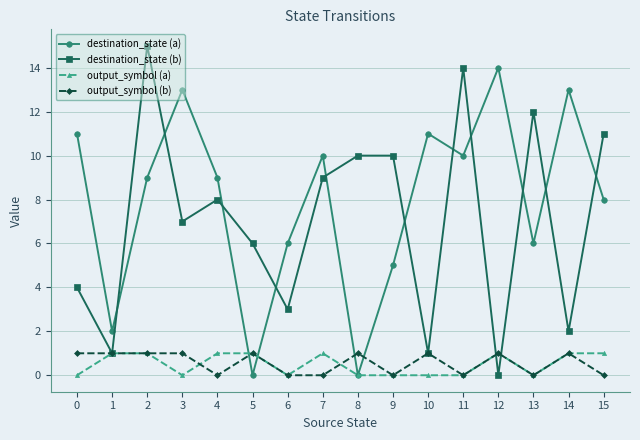

What is the maximum value for destination_state (b)?

15